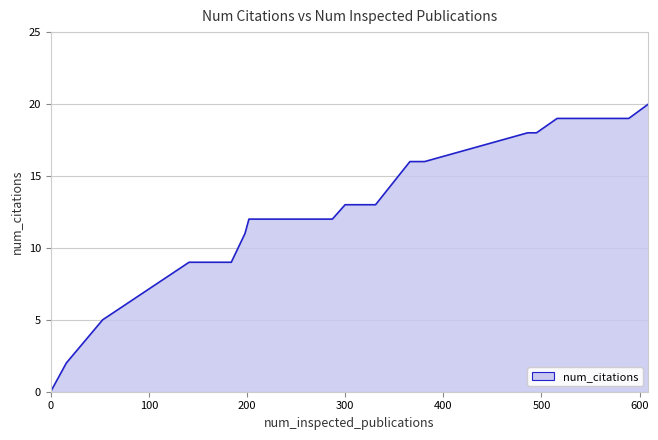

What is the average value?

14